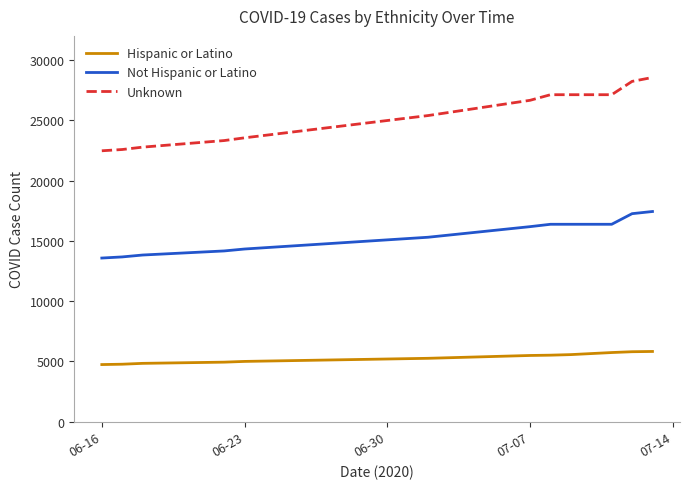

What is the lowest value of the Unknown series?

22471